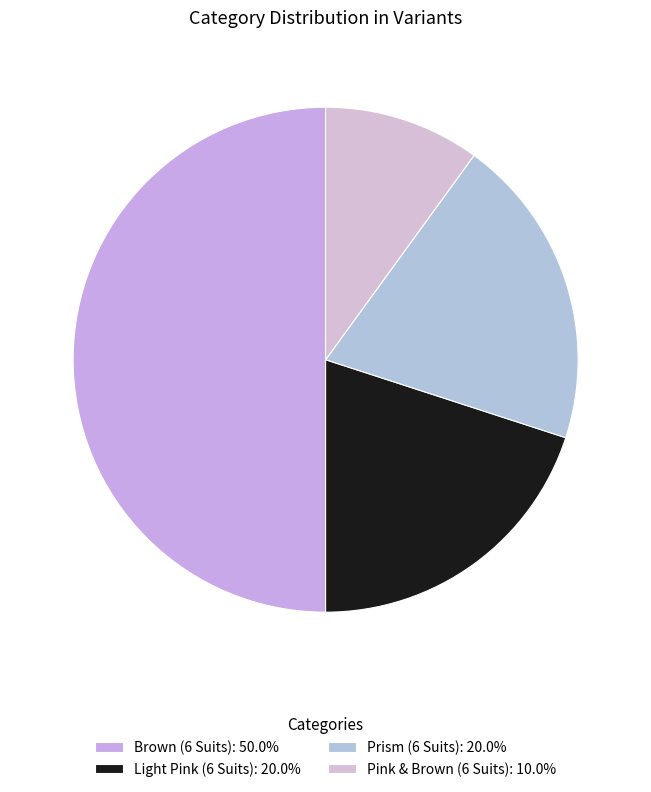

Count the number of slices in the pie.

4